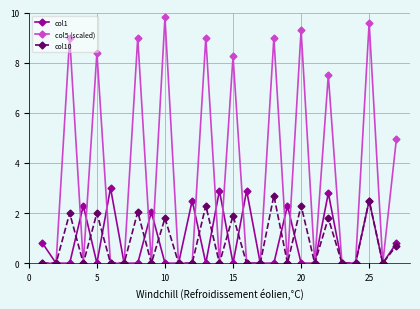

Which series has the widest spread of values?

col5 (scaled)